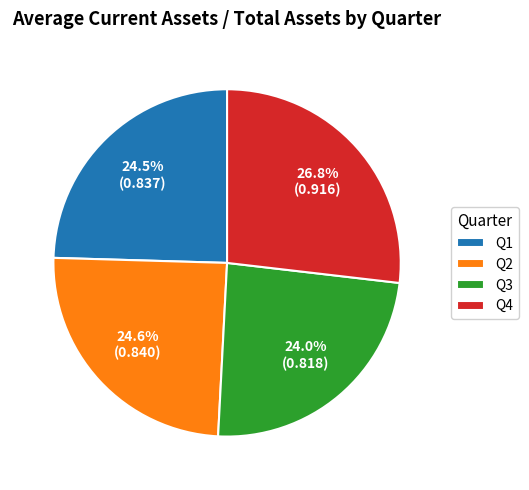

Does Q1 represent more than half of the total?

No